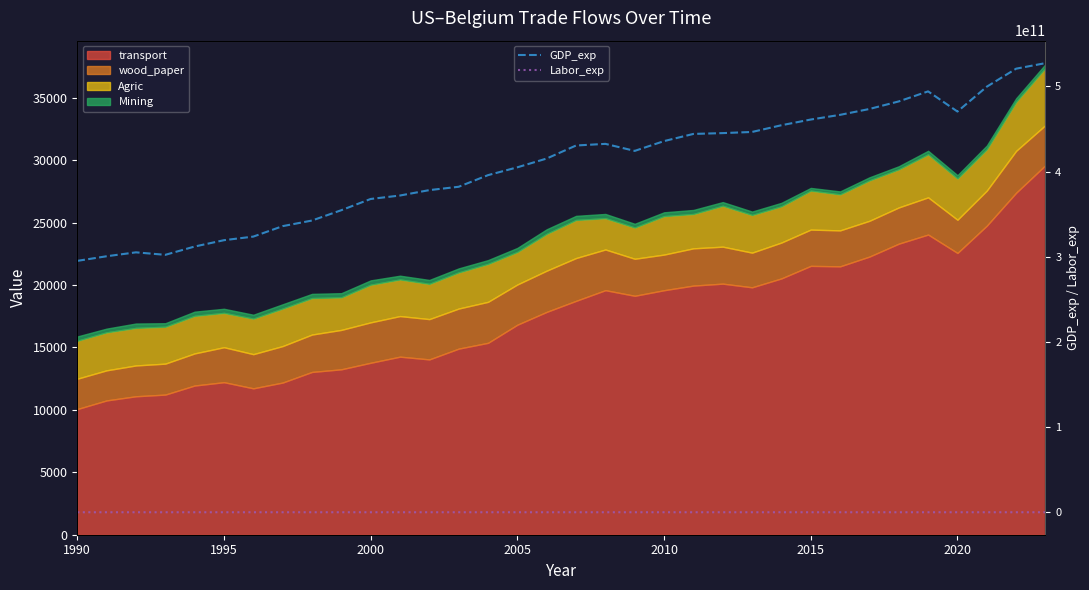

What is the difference between the maximum and minimum values in the GDP_exp series?

232133402037.0